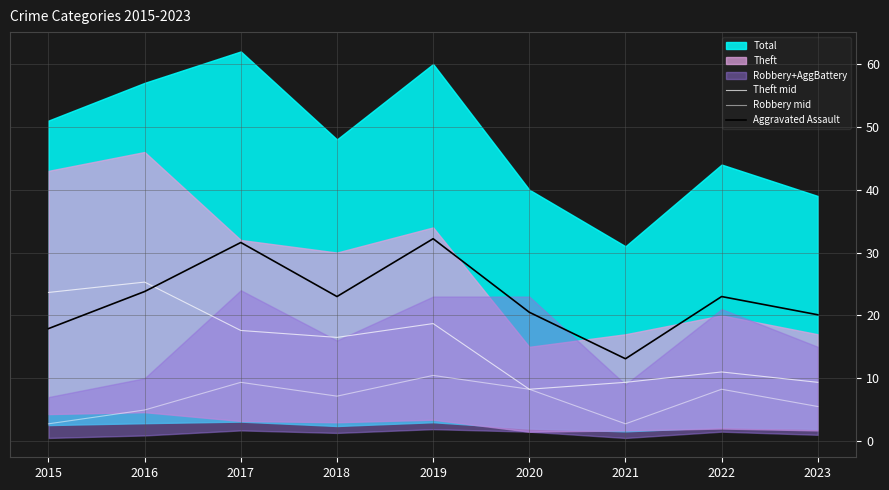

Reading left to right, list all the values displayed in this chart.

Theft mid: 23.7	25.3	17.6	16.5	18.7	8.2	9.4	11.0	9.4
Robbery mid: 2.8	5.0	9.4	7.2	10.5	8.2	2.8	8.2	5.5
Aggravated Assault: 17.9	23.8	31.6	23.0	32.2	20.5	13.1	23.0	20.1